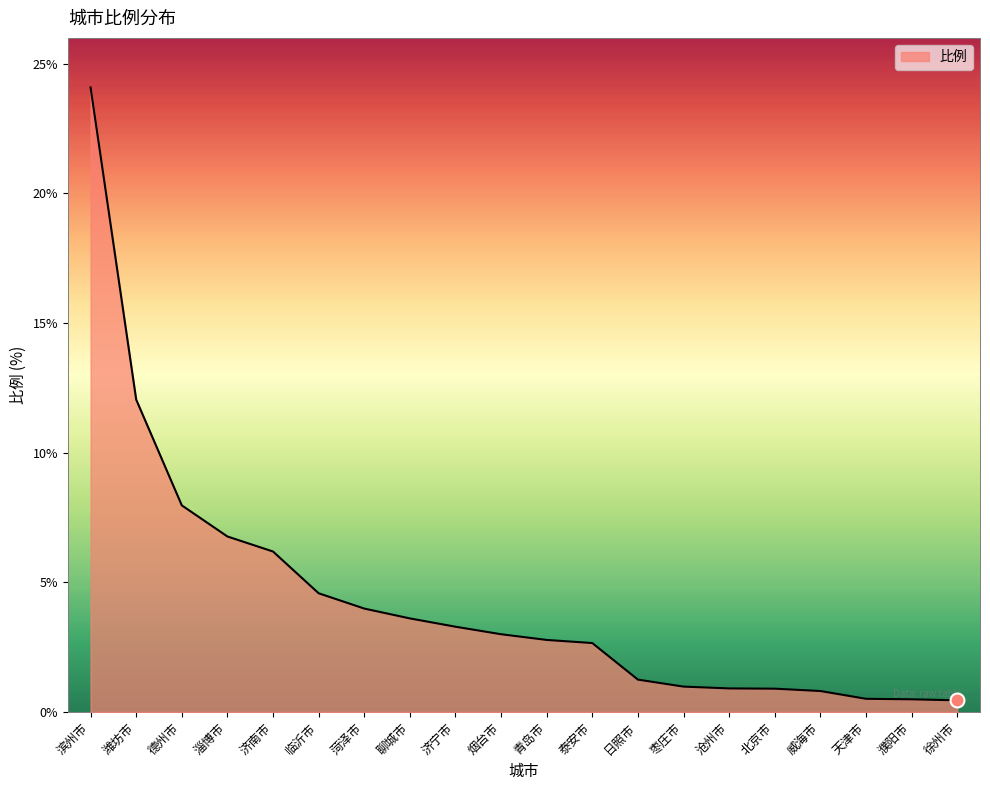

What position from the right is 临沂市?

15